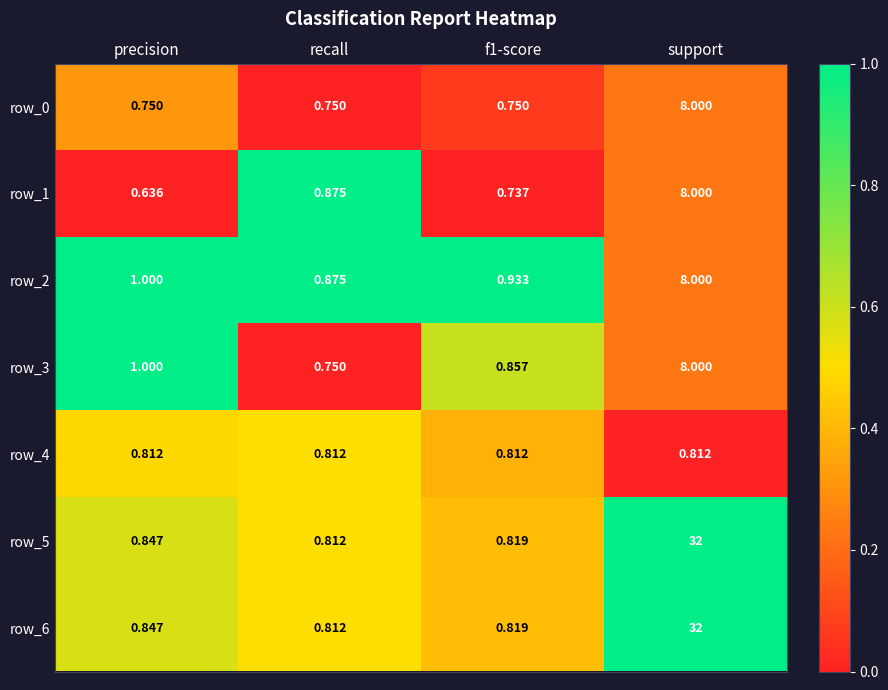

Is it true that row_3 equals 1.3 at precision?

False